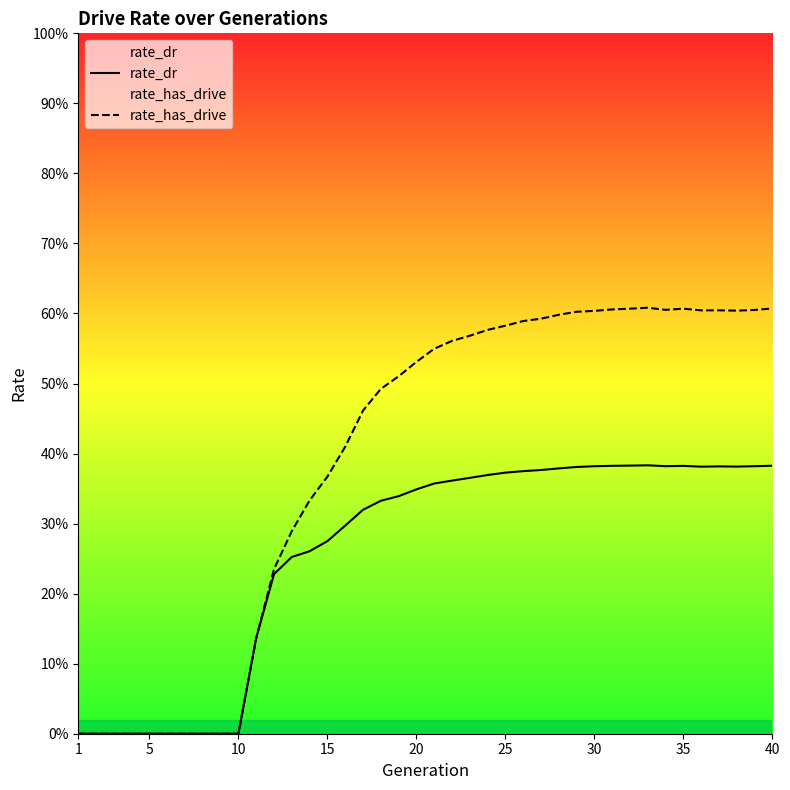

The rate_dr series shows 0.2 at 10. True or false?

False